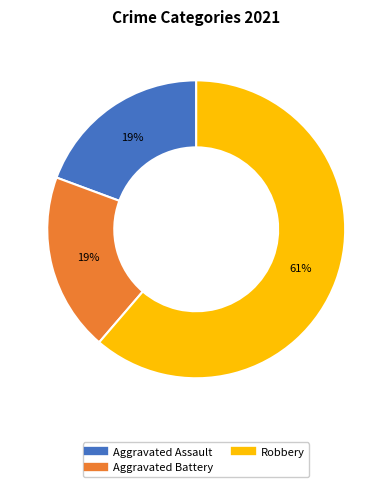

To the nearest percent, what is the difference between the largest and smallest slice percentages?

42%